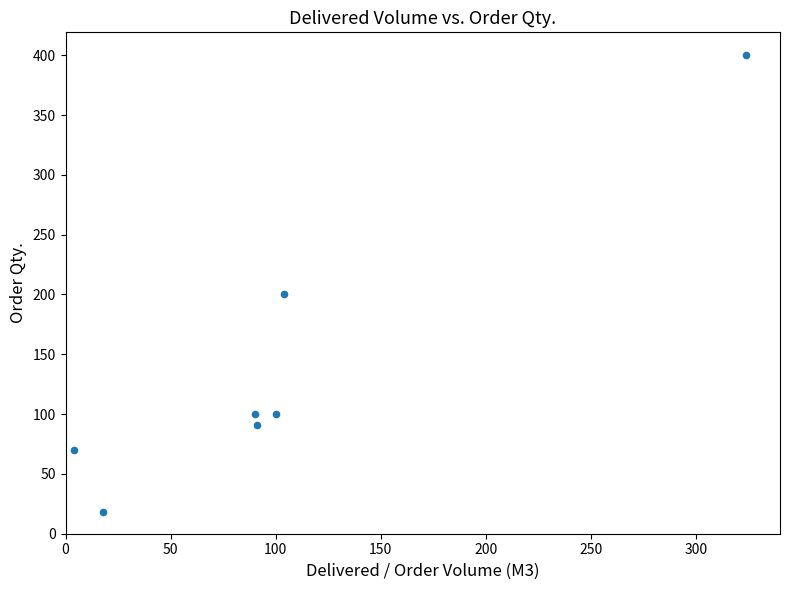

What is the range of X values (max minus min)?

320